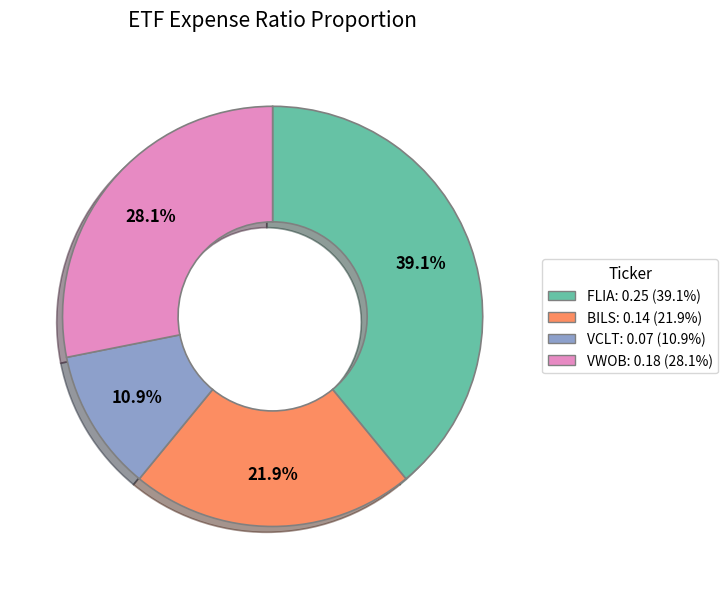

What is the smallest slice in the pie chart?

VCLT